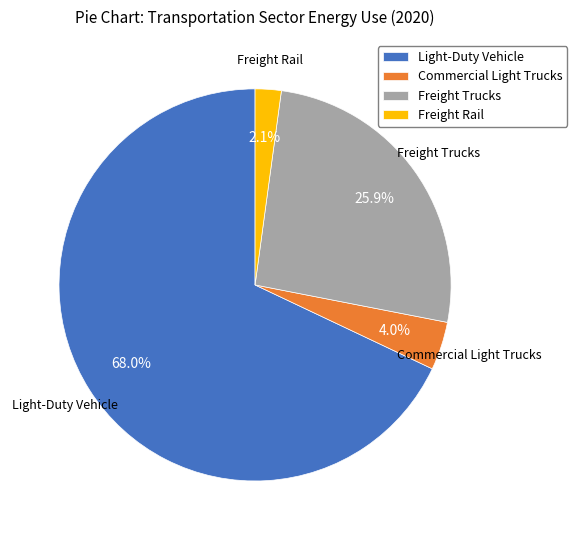

Which has a higher value, Light-Duty Vehicle or Freight Trucks?

Light-Duty Vehicle